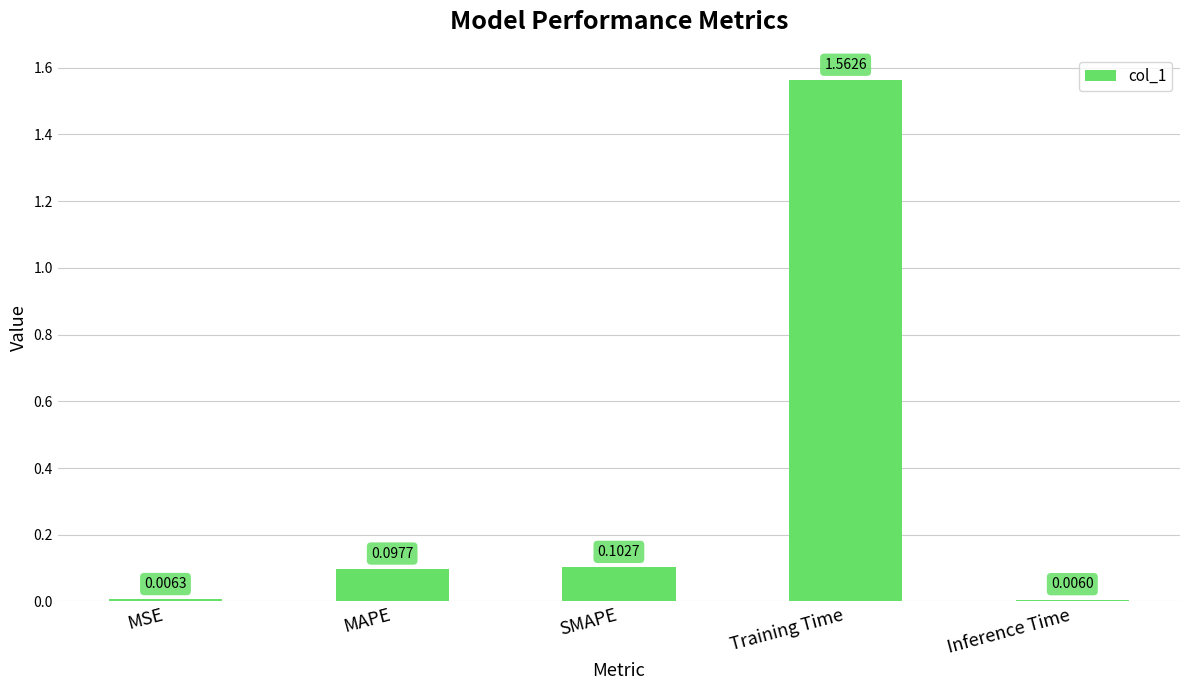

What is the sum of all values?

1.8